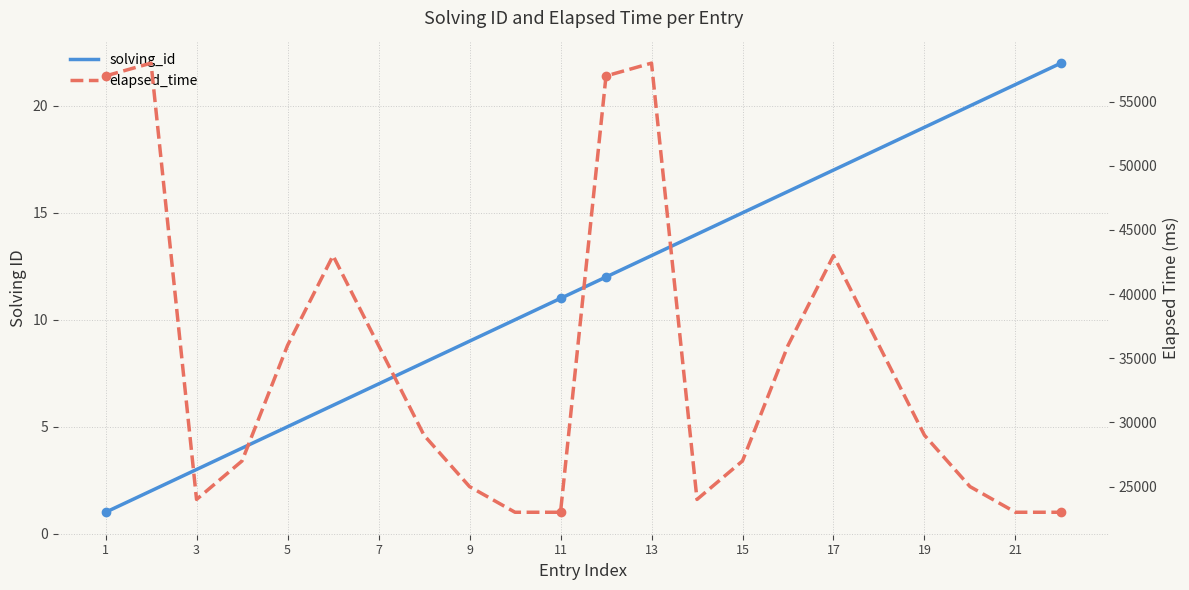

Does the chart have visible grid lines?

Yes